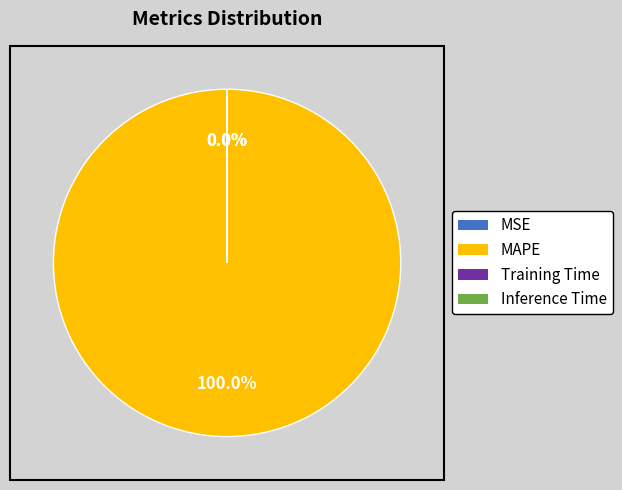

Which category has the biggest portion of the pie?

MAPE